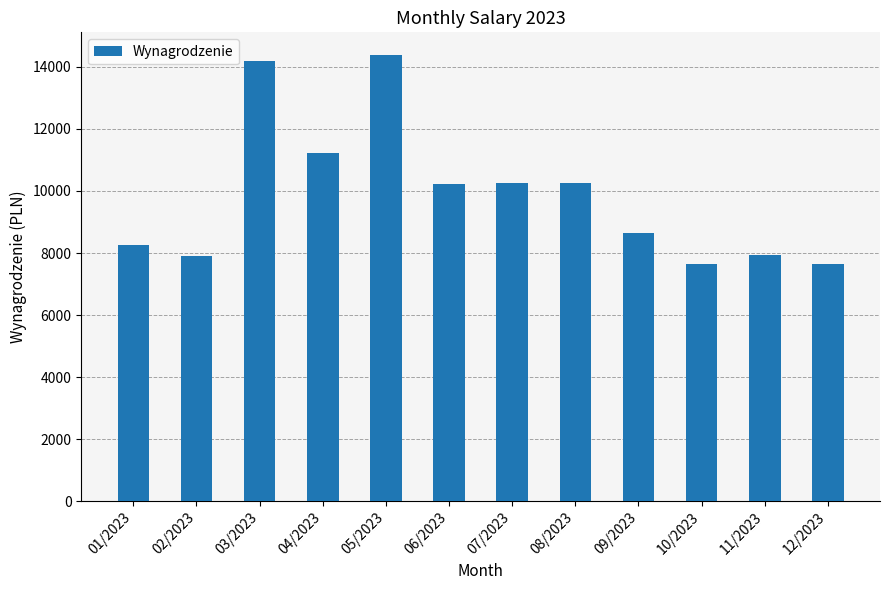

What is the difference between the values at 07/2023 and 02/2023?

2334.7